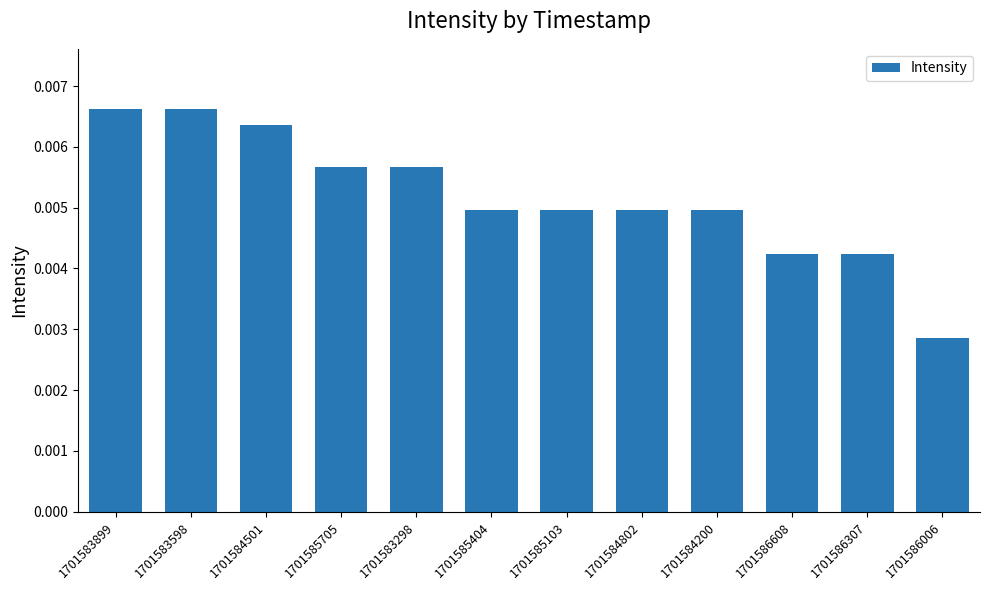

What is the label of the 3rd bar from the left?

1701584501